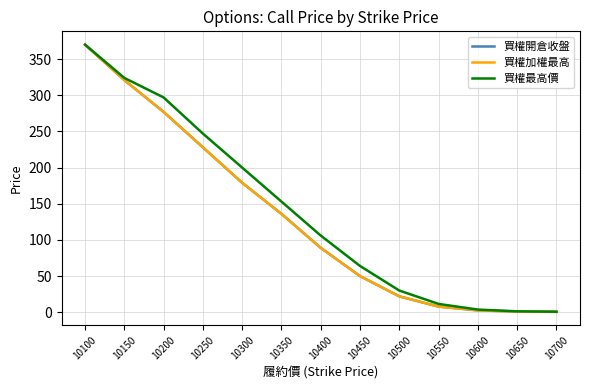

Does the chart display data point markers on the line(s)?

No